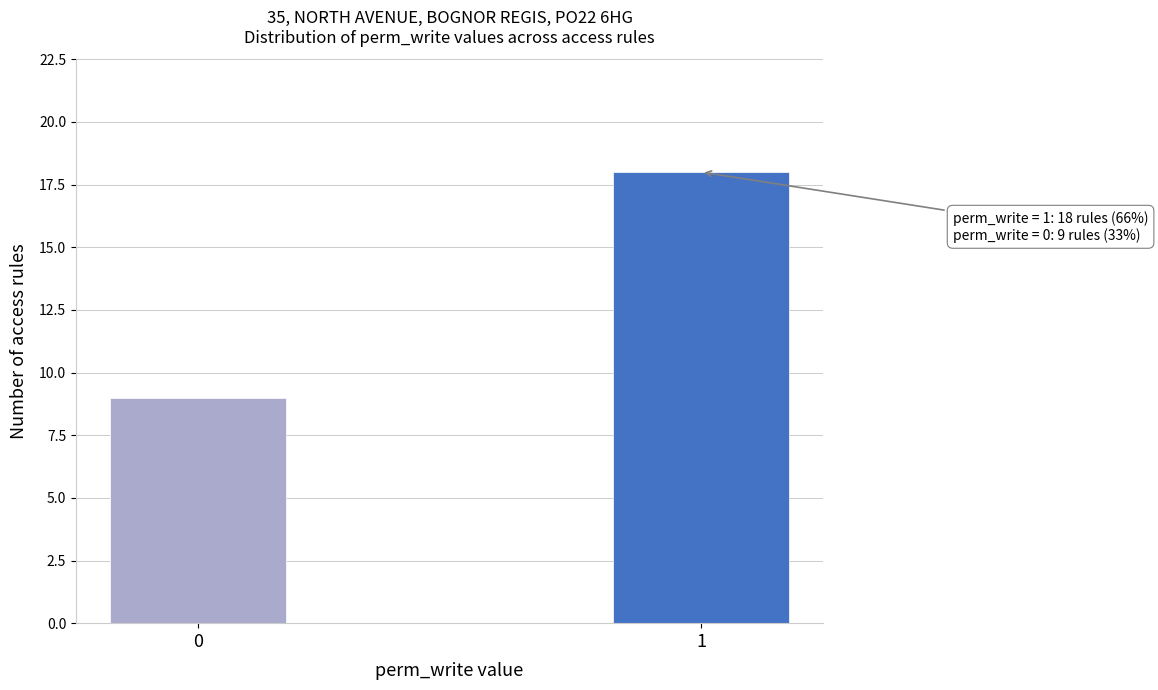

Reading left to right, list all the values displayed in this chart.

9	18